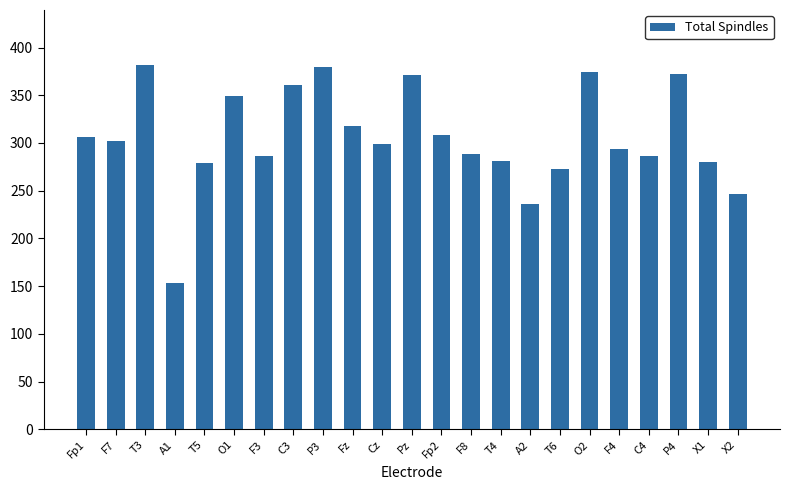

What is the maximum value shown in the chart?

382